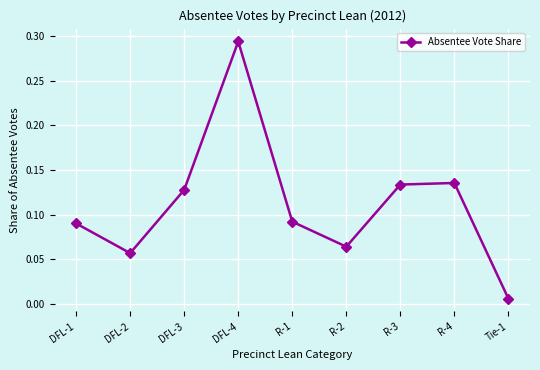

True or false: the data shows 0.1 at DFL-4.

False